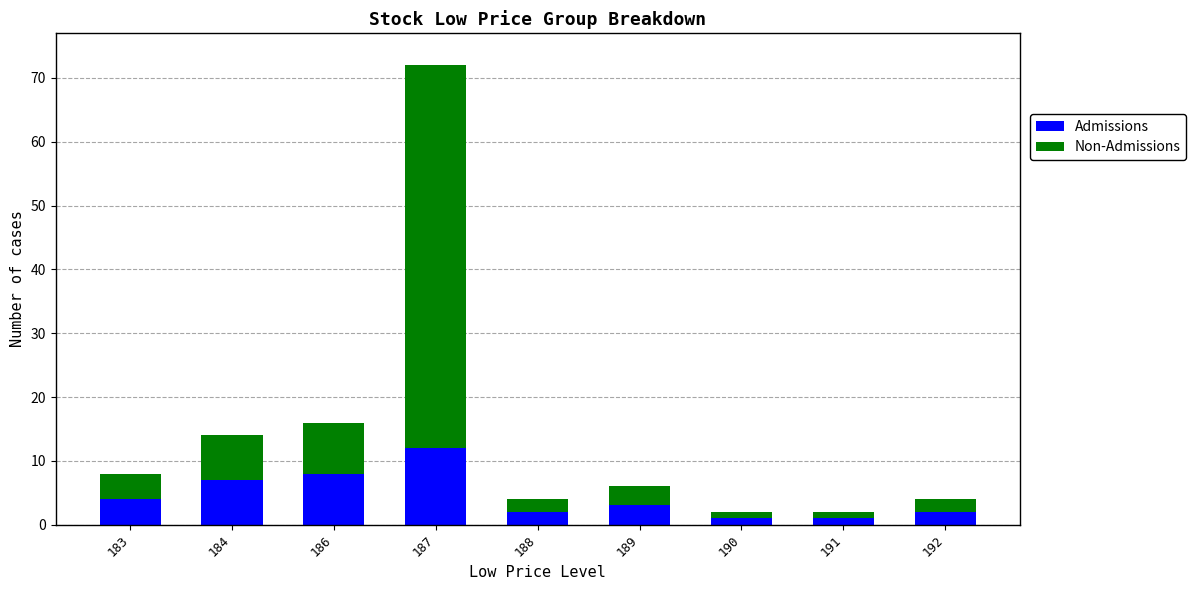

What is the highest value of the Admissions series?

12